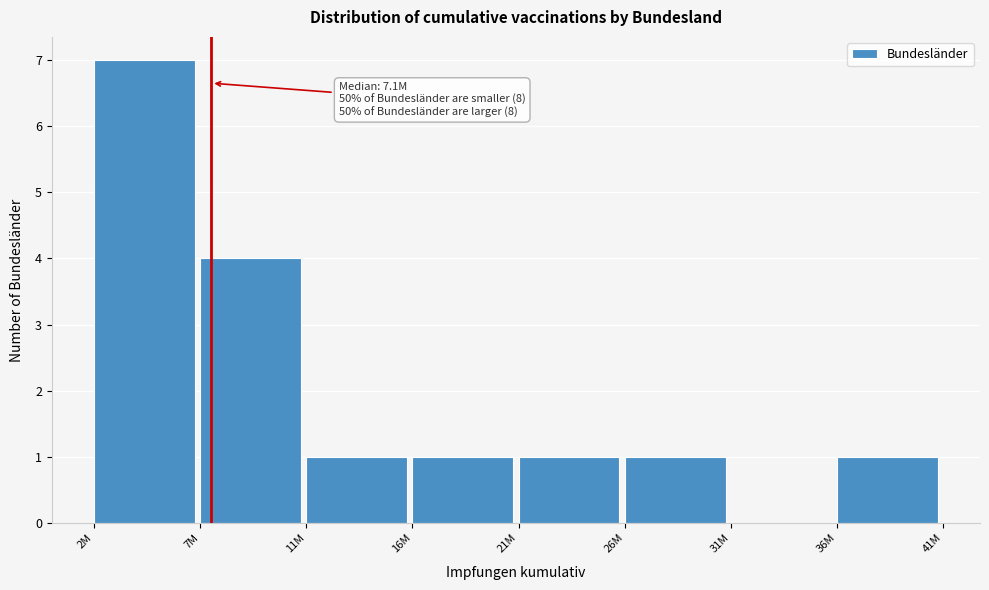

Reading left to right, transcribe all the data shown in this chart.

2M=7	7M=4	11M=1	16M=1	21M=1	26M=1	31M=0	36M=1